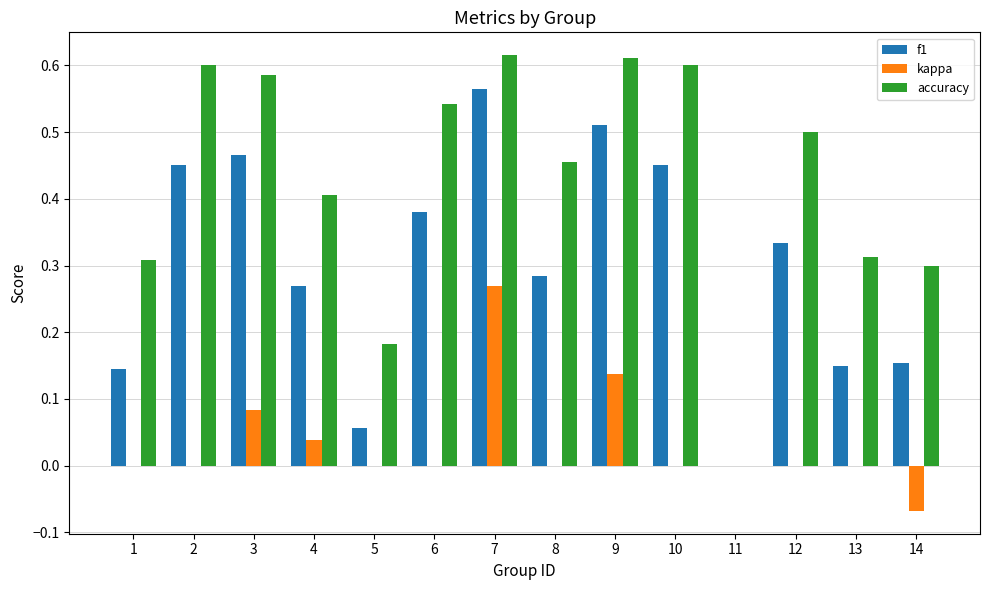

Which series has the largest total across all categories?

accuracy